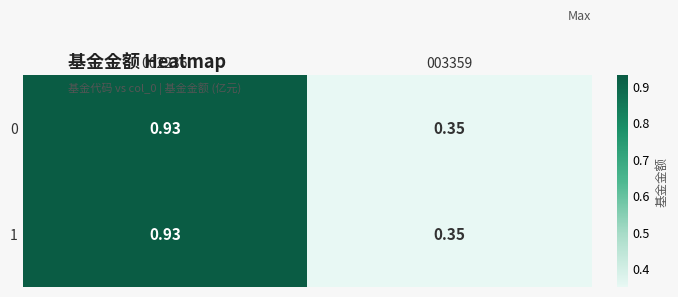

Is the value of 0 at 003359 greater than the value of 1 at 002236?

No